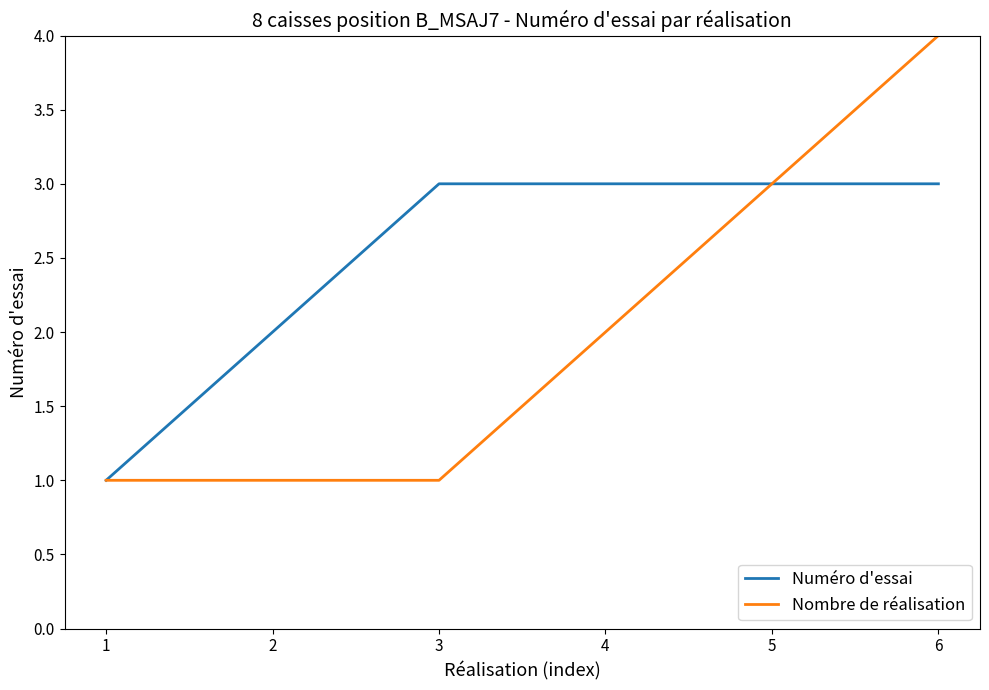

Rank the series at 4 from highest to lowest value.

Numéro d'essai, Nombre de réalisation